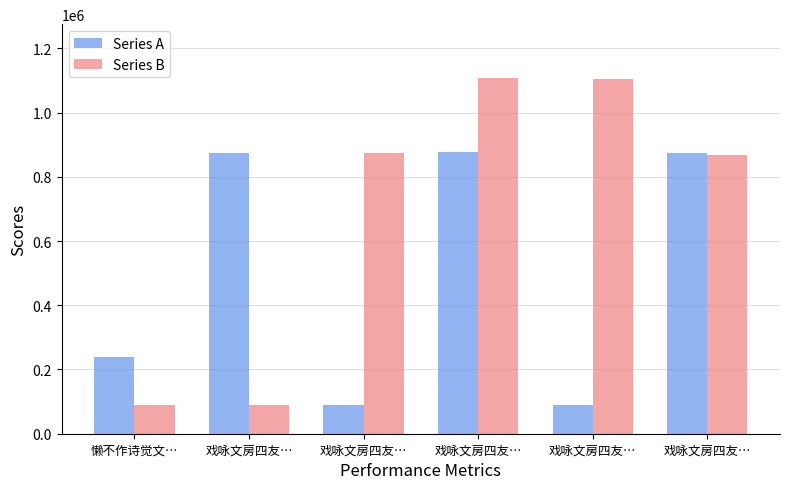

Are the bars grouped side by side (vs. stacked)?

Yes